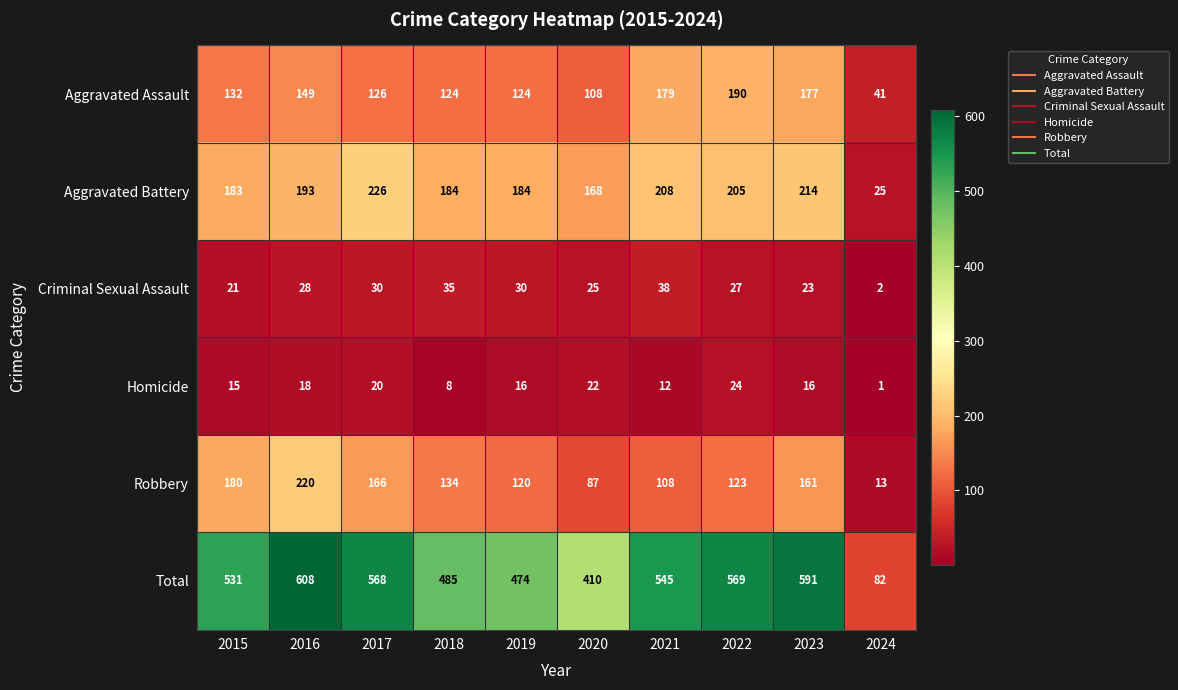

The Homicide series shows 11 at 2018. True or false?

False